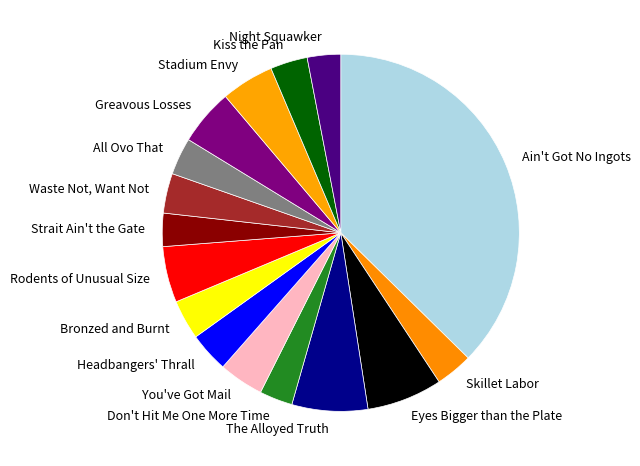

Which slice is the largest?

Ain't Got No Ingots